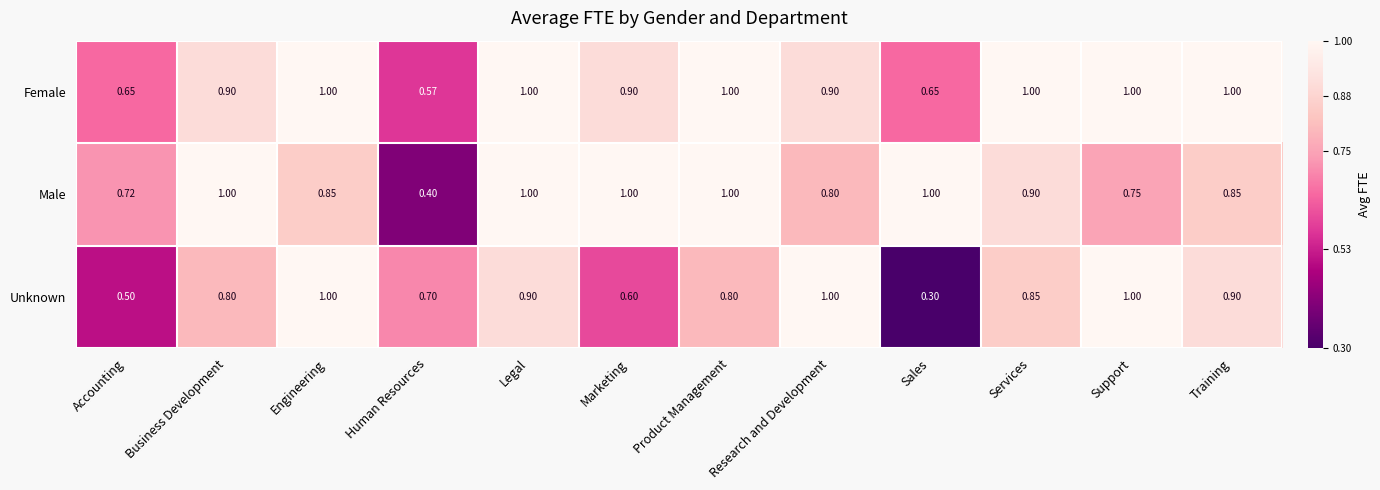

Which category has the lowest value across all series?

Sales